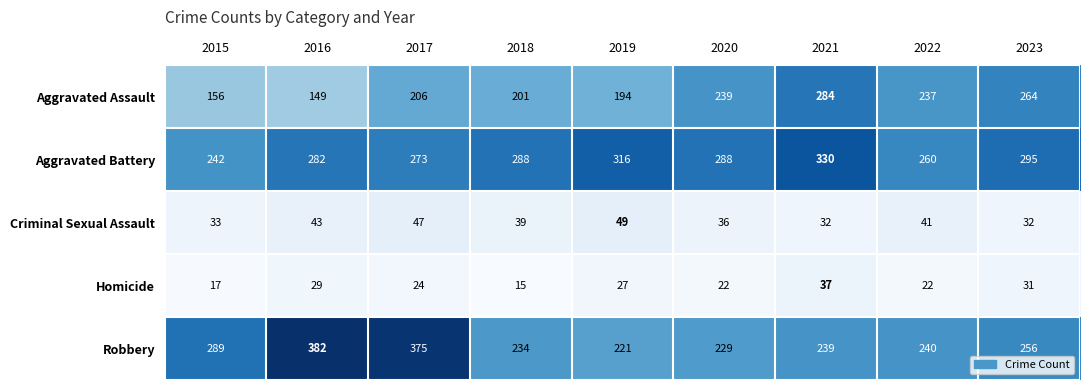

True or false: Criminal Sexual Assault has a value of 32 at 2021.

True